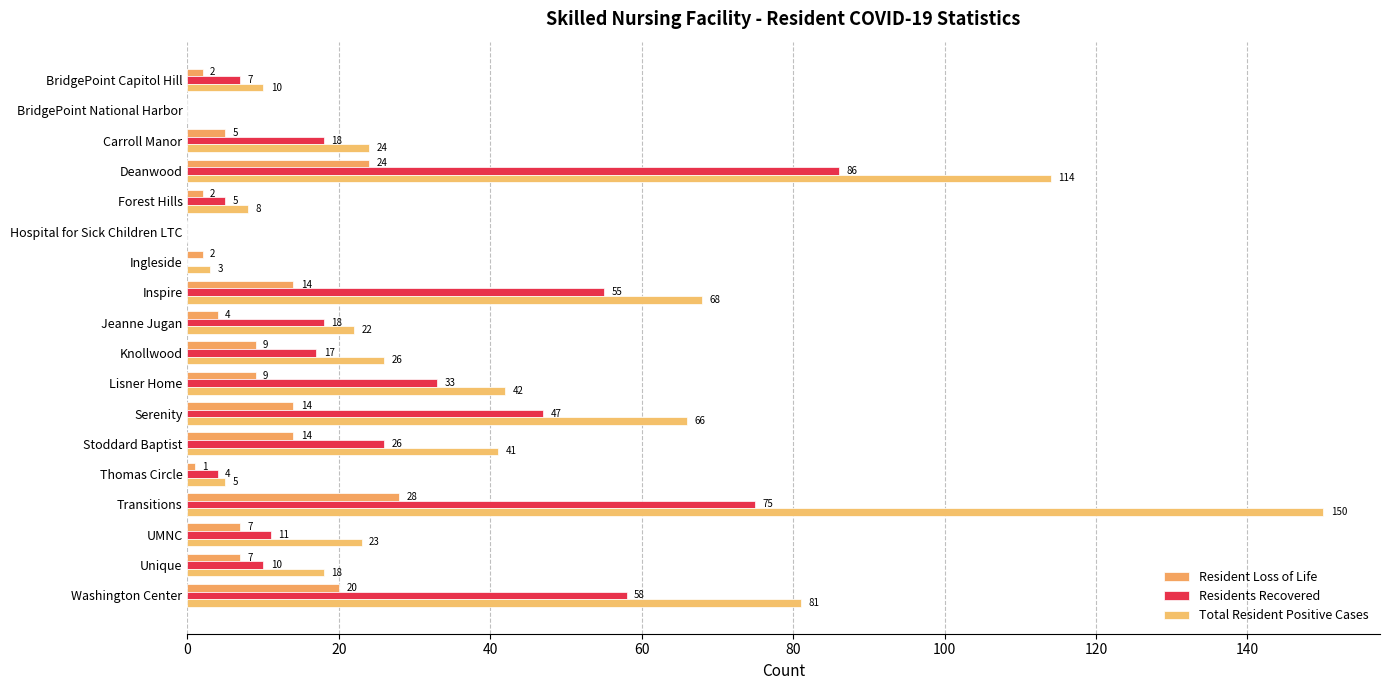

How many values in Total Resident Positive Cases are above zero?

16